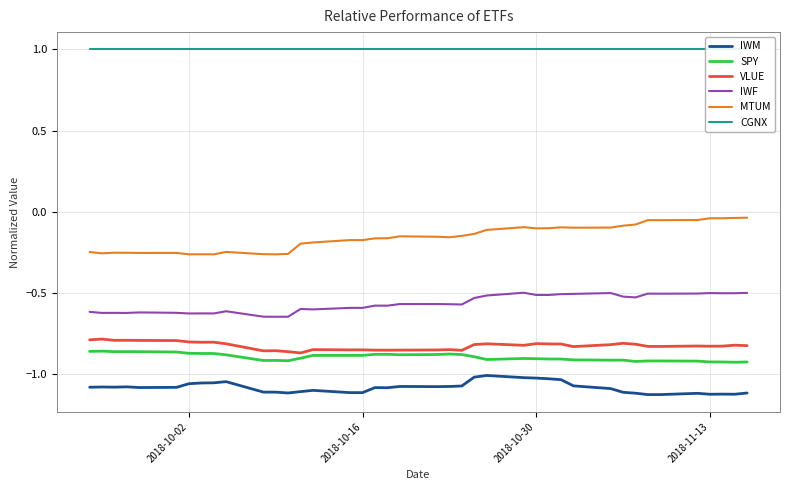

Reading left to right, transcribe all the data shown in this chart.

IWM: -1.1	-1.1	-1.1	-1.1	-1.1	-1.1	-1.1	-1.1	-1.1	-1.0	-1.1	-1.1	-1.1	-1.1	-1.1	-1.1	-1.1	-1.1	-1.1	-1.1	-1.1	-1.1	-1.1	-1.0	-1.0	-1.0	-1.0	-1.0	-1.0	-1.1	-1.1	-1.1	-1.1	-1.1	-1.1	-1.1	-1.1	-1.1	-1.1	-1.1
SPY: -0.9	-0.9	-0.9	-0.9	-0.9	-0.9	-0.9	-0.9	-0.9	-0.9	-0.9	-0.9	-0.9	-0.9	-0.9	-0.9	-0.9	-0.9	-0.9	-0.9	-0.9	-0.9	-0.9	-0.9	-0.9	-0.9	-0.9	-0.9	-0.9	-0.9	-0.9	-0.9	-0.9	-0.9	-0.9	-0.9	-0.9	-0.9	-0.9	-0.9
VLUE: -0.8	-0.8	-0.8	-0.8	-0.8	-0.8	-0.8	-0.8	-0.8	-0.8	-0.9	-0.9	-0.9	-0.9	-0.8	-0.9	-0.9	-0.9	-0.9	-0.9	-0.9	-0.8	-0.9	-0.8	-0.8	-0.8	-0.8	-0.8	-0.8	-0.8	-0.8	-0.8	-0.8	-0.8	-0.8	-0.8	-0.8	-0.8	-0.8	-0.8
IWF: -0.6	-0.6	-0.6	-0.6	-0.6	-0.6	-0.6	-0.6	-0.6	-0.6	-0.6	-0.6	-0.6	-0.6	-0.6	-0.6	-0.6	-0.6	-0.6	-0.6	-0.6	-0.6	-0.6	-0.5	-0.5	-0.5	-0.5	-0.5	-0.5	-0.5	-0.5	-0.5	-0.5	-0.5	-0.5	-0.5	-0.5	-0.5	-0.5	-0.5
MTUM: -0.2	-0.3	-0.3	-0.3	-0.3	-0.3	-0.3	-0.3	-0.3	-0.2	-0.3	-0.3	-0.3	-0.2	-0.2	-0.2	-0.2	-0.2	-0.2	-0.2	-0.2	-0.2	-0.1	-0.1	-0.1	-0.1	-0.1	-0.1	-0.1	-0.1	-0.1	-0.1	-0.1	-0.1	-0.1	-0.1	-0.0	-0.0	-0.0	-0.0
CGNX: 1.0	1.0	1.0	1.0	1.0	1.0	1.0	1.0	1.0	1.0	1.0	1.0	1.0	1.0	1.0	1.0	1.0	1.0	1.0	1.0	1.0	1.0	1.0	1.0	1.0	1.0	1.0	1.0	1.0	1.0	1.0	1.0	1.0	1.0	1.0	1.0	1.0	1.0	1.0	1.0